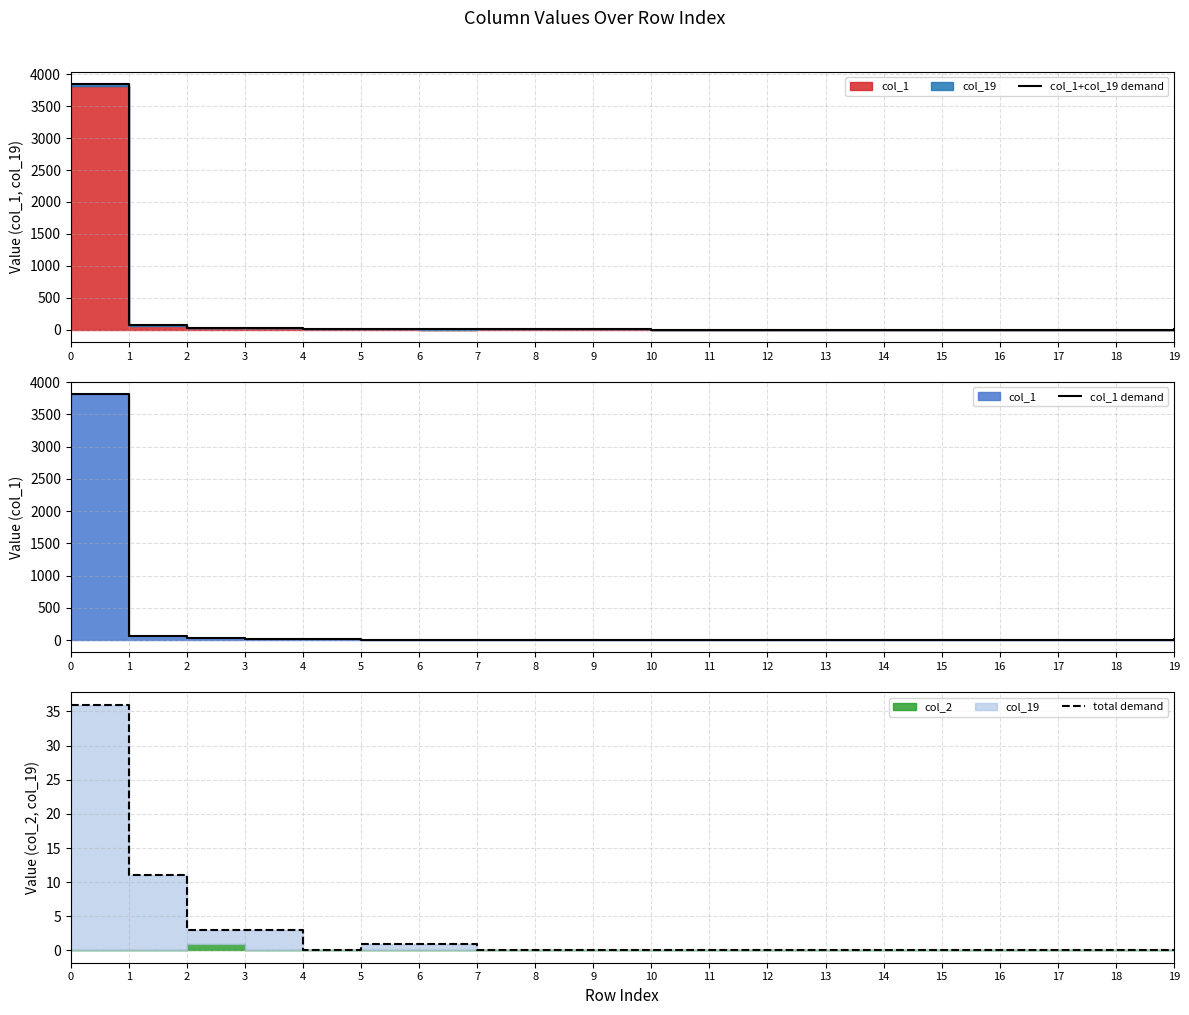

Reading left to right, extract all data points from this chart.

col_1+col_19 demand: 0=3850	1=66	2=29	3=22	4=13	5=7	6=3	7=3	8=3	9=4	10=1	11=2	12=0	13=2	14=1	15=0	16=1	17=0	18=0	19=15
col_1 demand: 0=3814	1=55	2=27	3=19	4=13	5=6	6=2	7=3	8=3	9=4	10=1	11=2	12=0	13=2	14=1	15=0	16=1	17=0	18=0	19=15
total demand: 0=36	1=11	2=3	3=3	4=0	5=1	6=1	7=0	8=0	9=0	10=0	11=0	12=0	13=0	14=0	15=0	16=0	17=0	18=0	19=0